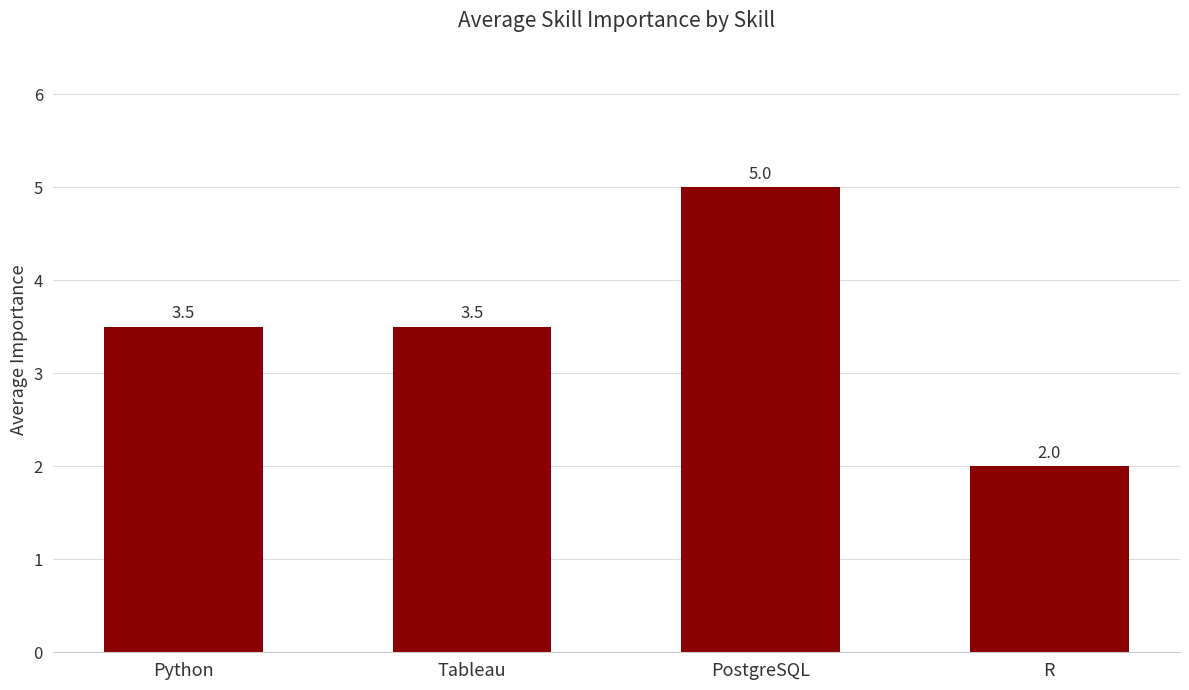

Reading left to right, what are all the values shown in this chart?

Python=3.5	Tableau=3.5	PostgreSQL=5.0	R=2.0